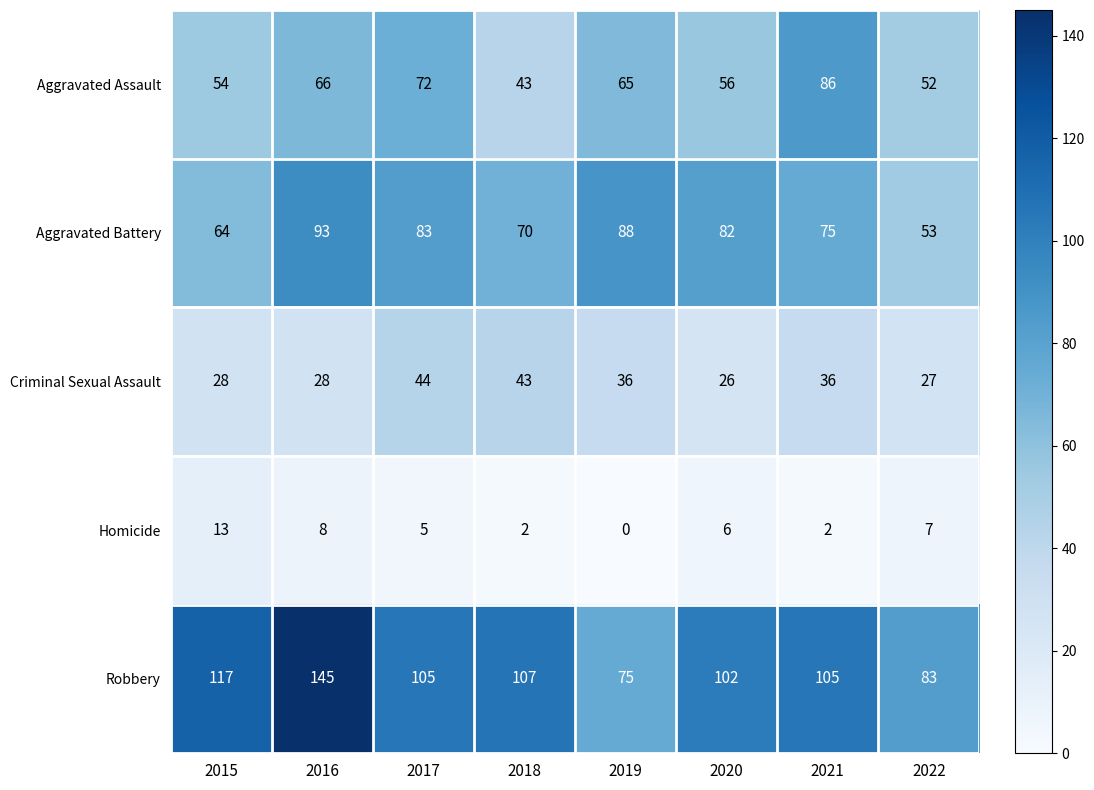

Is it true that Aggravated Battery equals 70 at 2018?

True